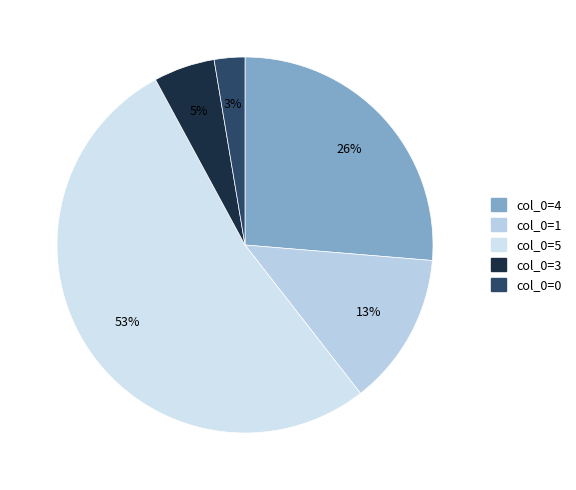

What is the smallest slice in the pie chart?

col_0=0